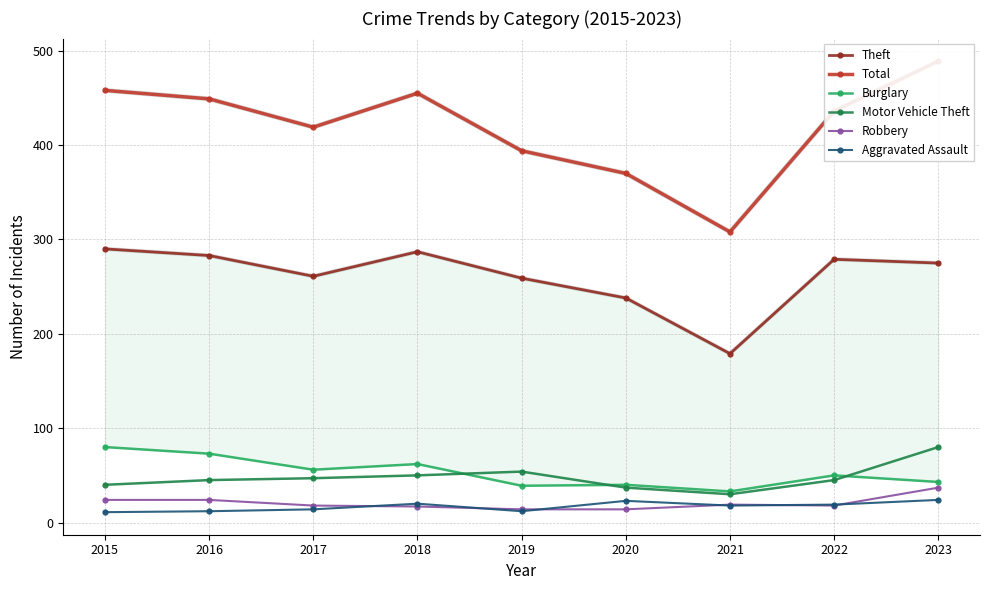

At how many categories does at least one series exceed 158?

9